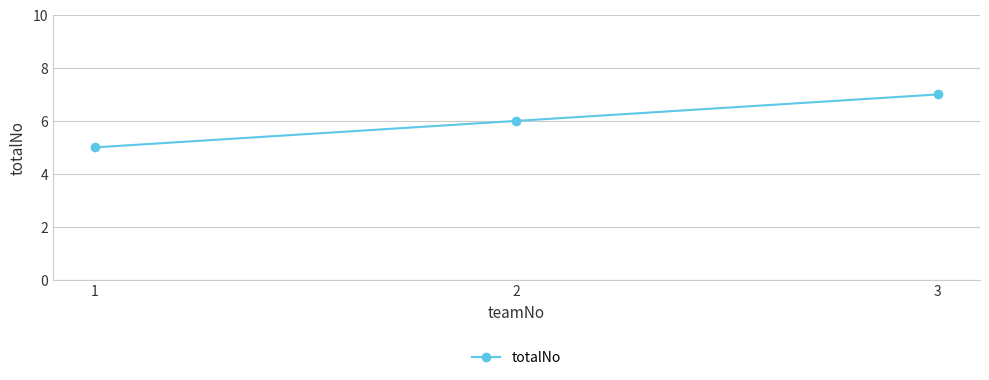

Rank the categories by value from lowest to highest.

1, 2, 3